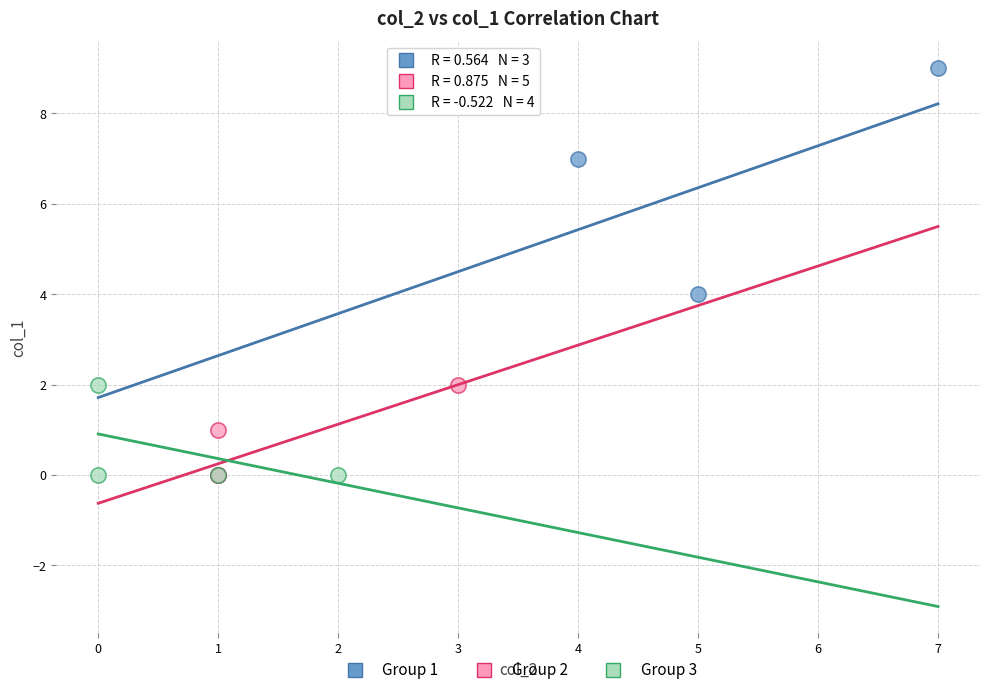

Which series contains the highest Y value?

Group 1